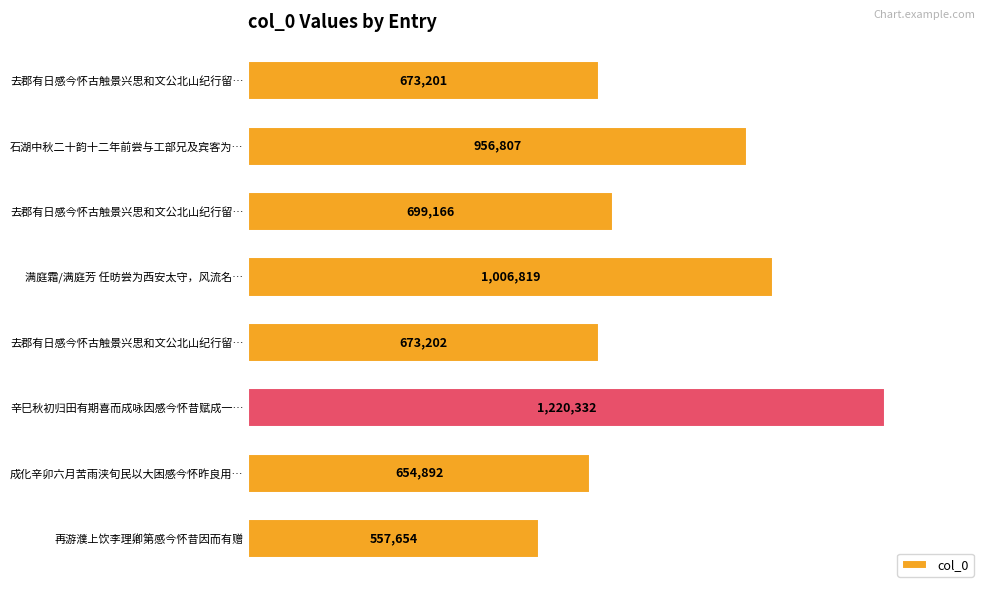

Does the chart contain any negative values?

No